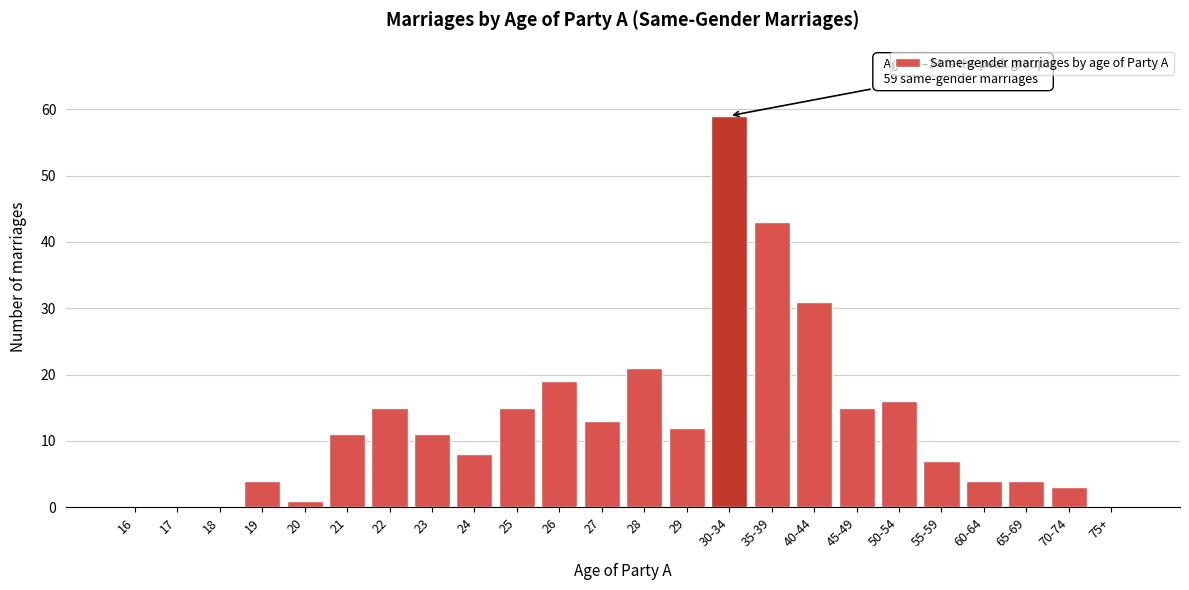

Reading left to right, transcribe all the data shown in this chart.

16=0	17=0	18=0	19=4	20=1	21=11	22=15	23=11	24=8	25=15	26=19	27=13	28=21	29=12	30-34=59	35-39=43	40-44=31	45-49=15	50-54=16	55-59=7	60-64=4	65-69=4	70-74=3	75+=0